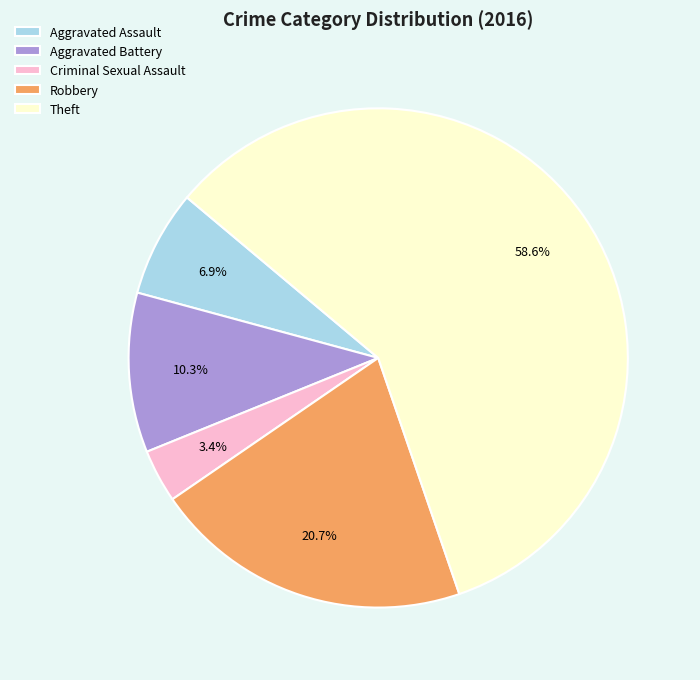

To the nearest percent, what is the difference between the largest and smallest slice percentages?

55%